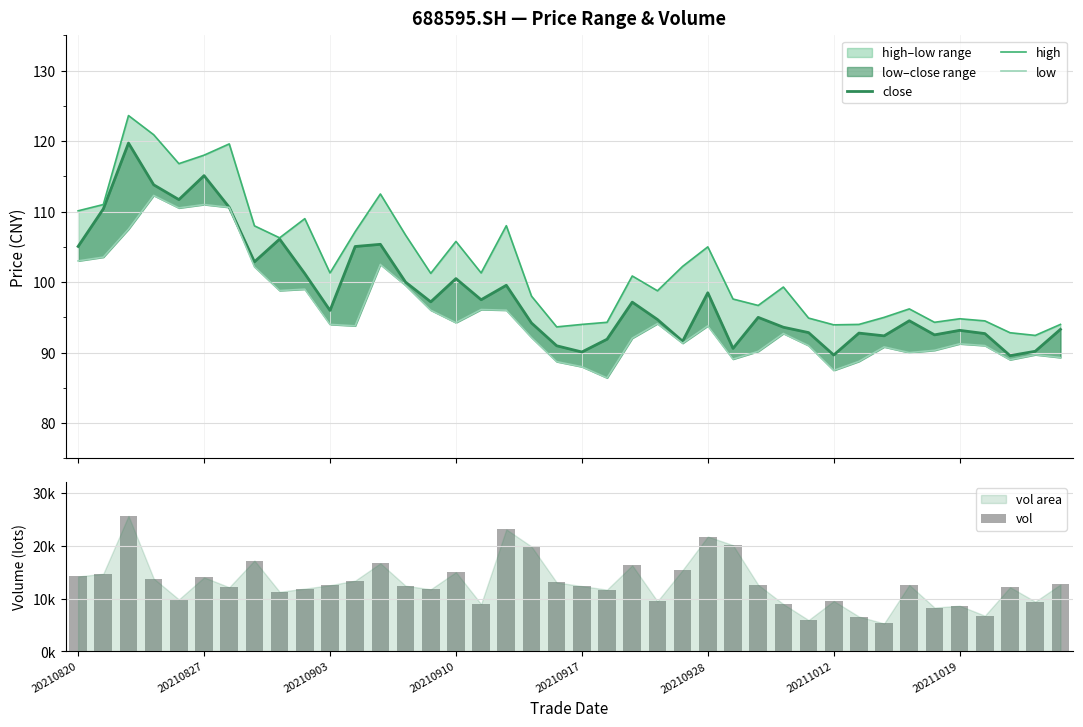

How many values in the high series exceed 101?

20